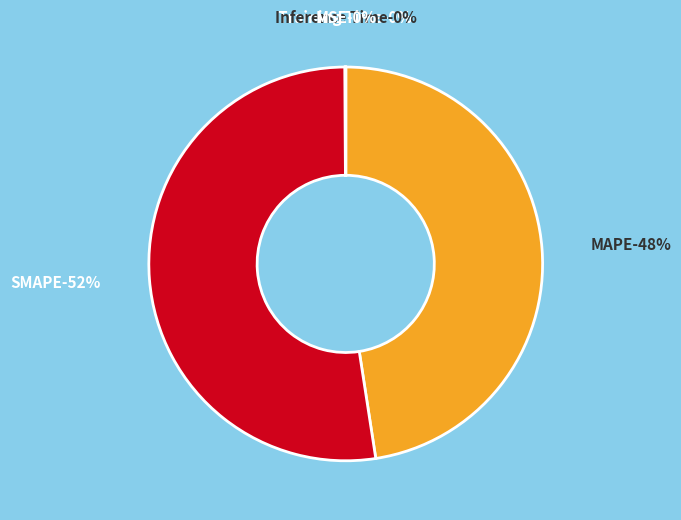

Is it true that Inference Time is 0% of the pie?

True